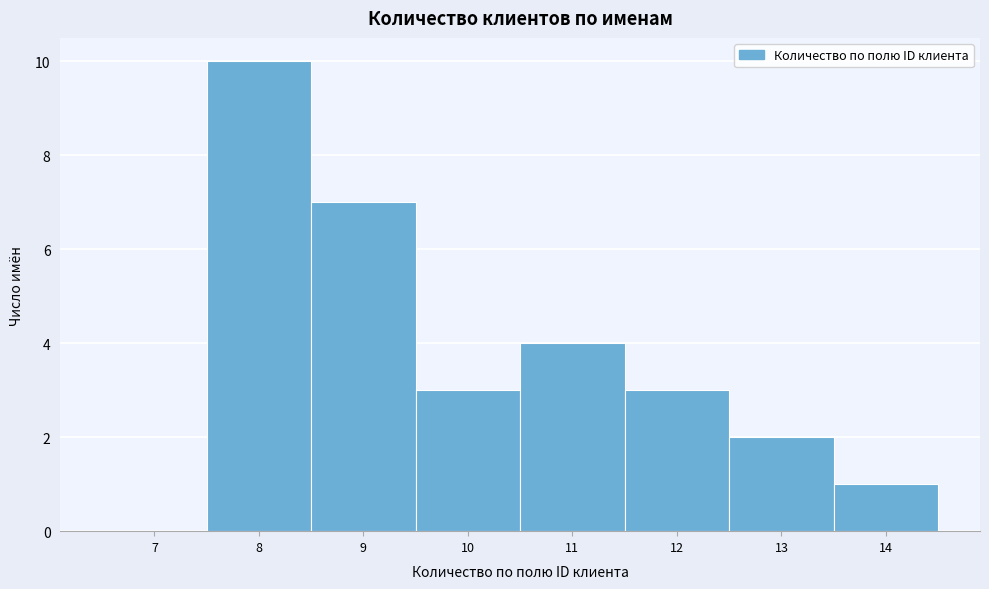

Reading right to left, what are all the values shown in this chart?

14=1	13=2	12=3	11=4	10=3	9=7	8=10	7=0